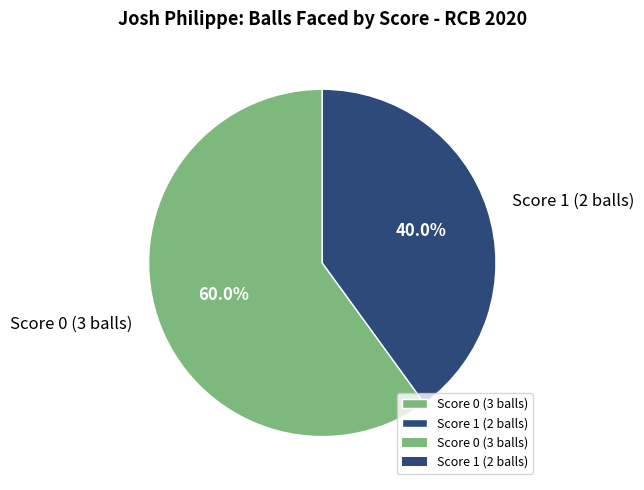

Count the number of slices in the pie.

2